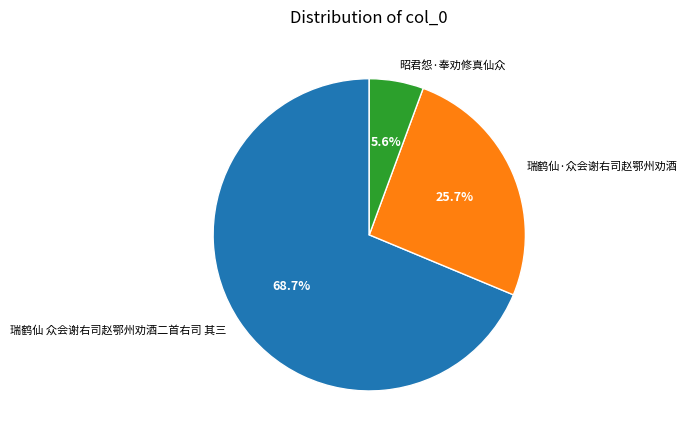

Combined, do 瑞鹤仙·众会谢右司赵鄂州劝酒 and 瑞鹤仙 众会谢右司赵鄂州劝酒二首右司 其三 account for over 50%?

Yes